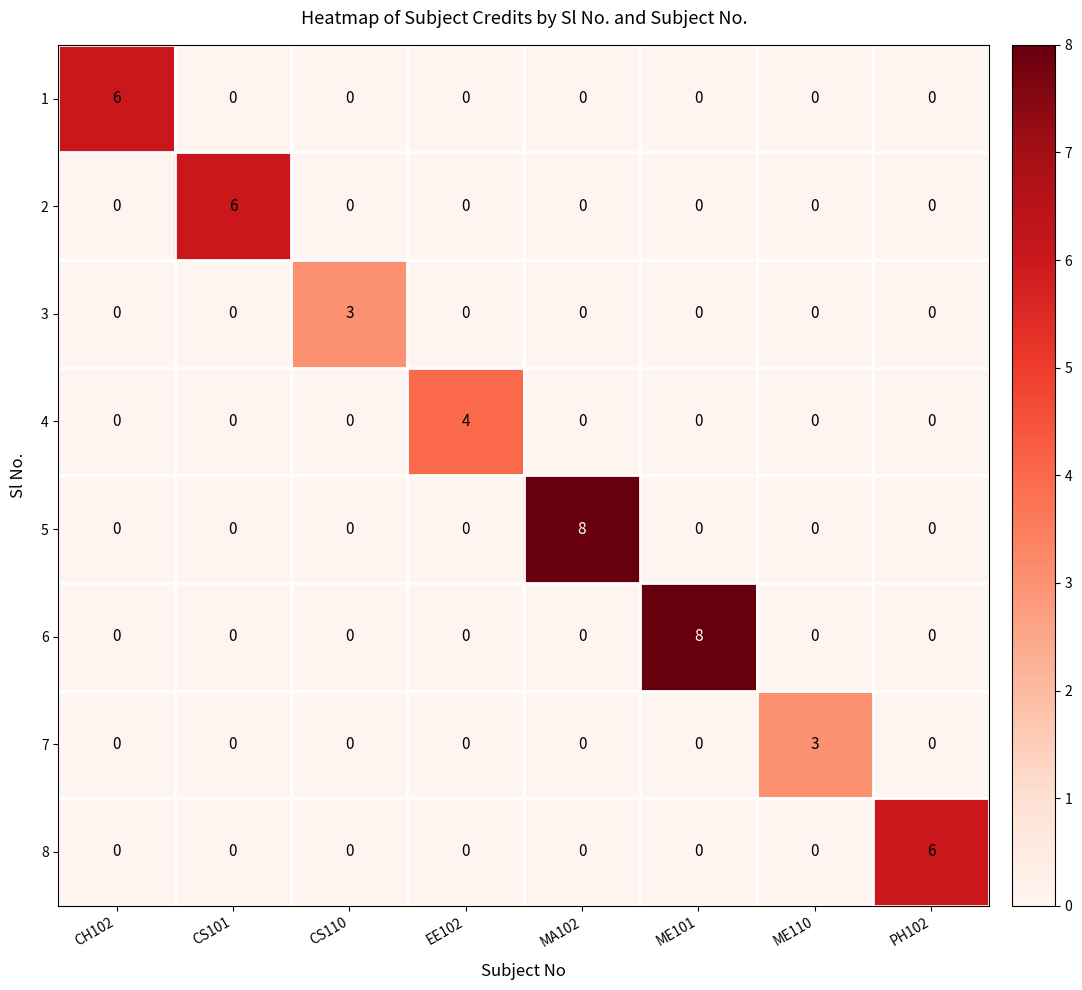

What value does the 7 series have at ME110?

3